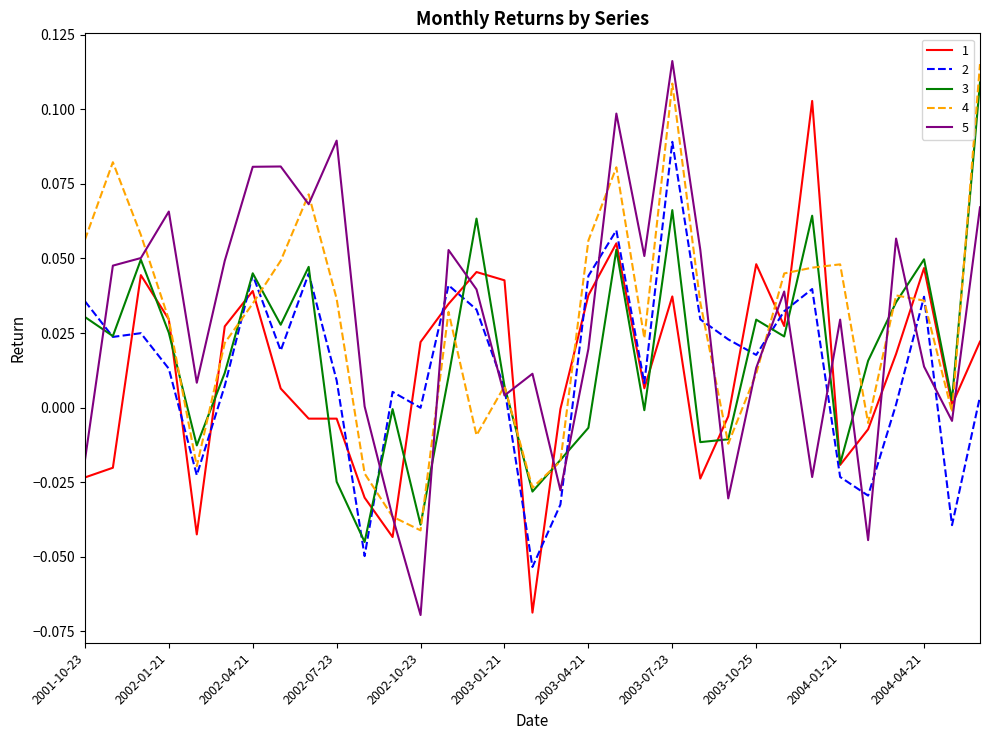

After their last crossing, which series has the higher values: 1 or 5?

5